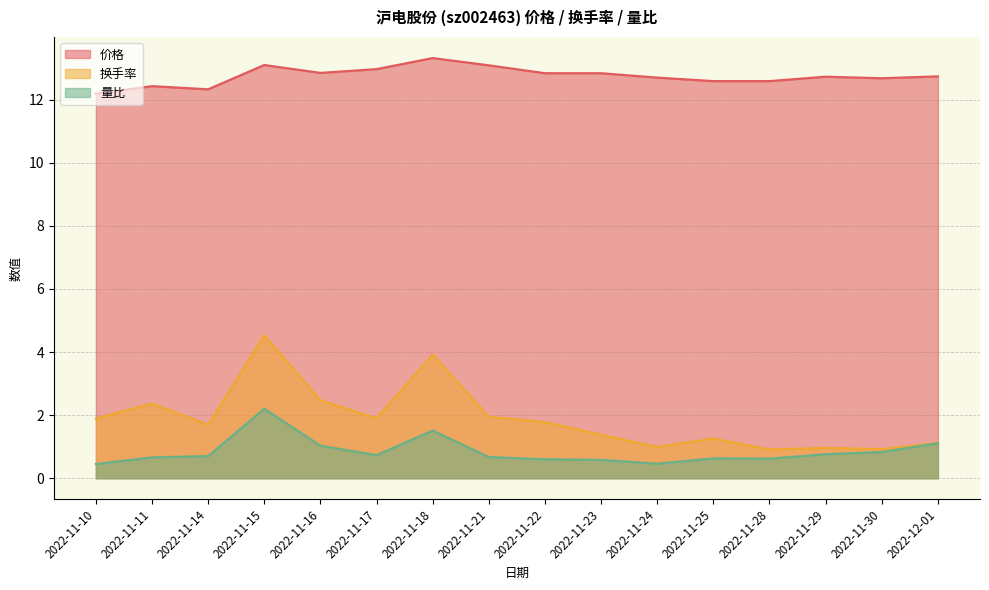

What is the total value across all series at 2022-11-14?

14.7